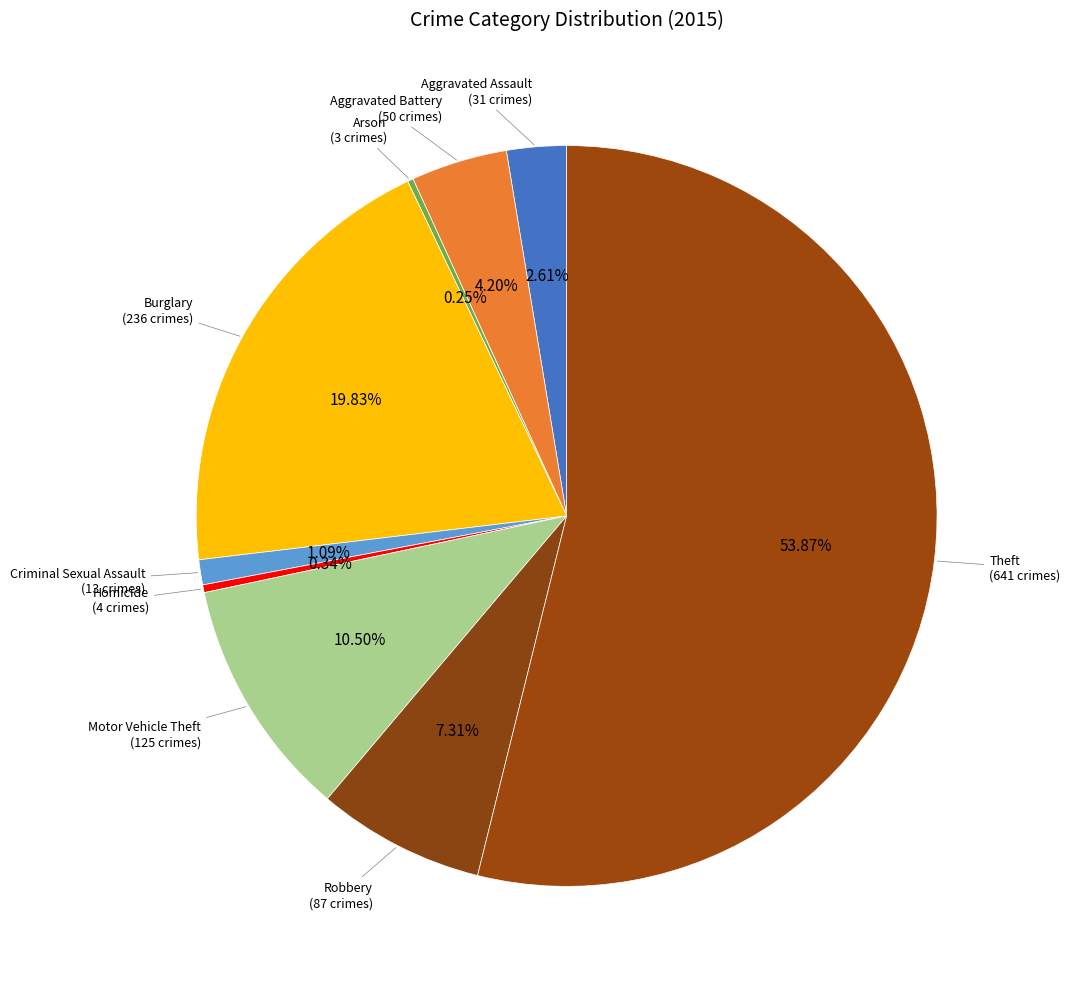

Approximately how many times larger is the value at Burglary compared to Homicide?

59.0